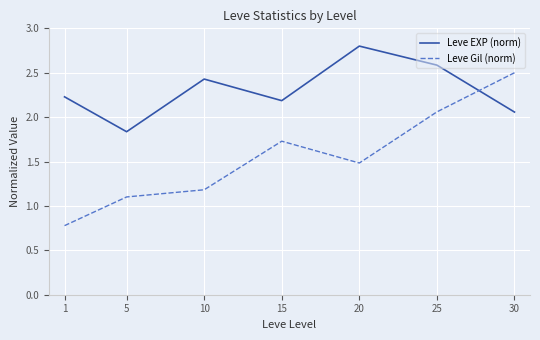

What is the spread (max minus min) of values at 5?

0.7